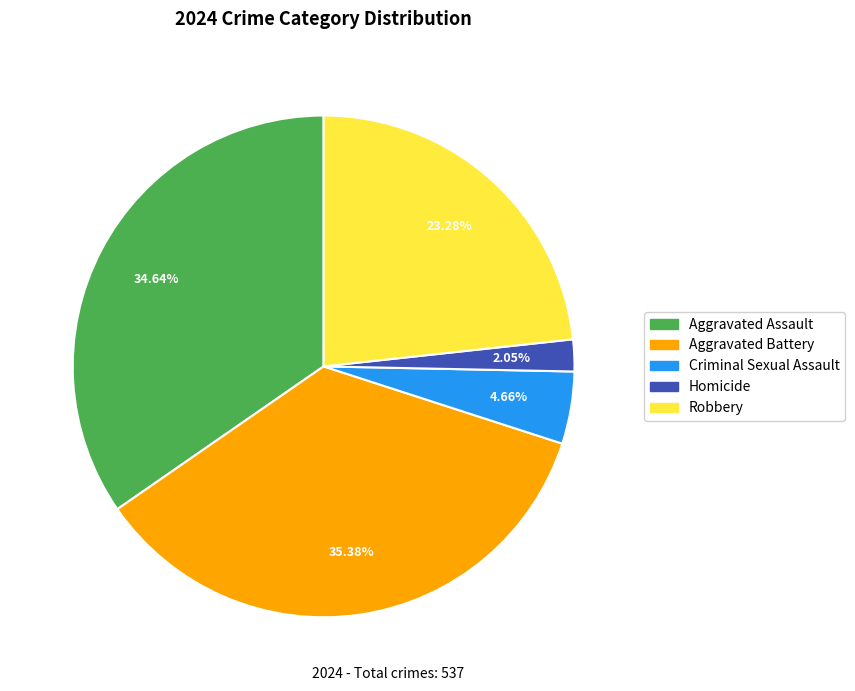

To the nearest percent, what is the combined percentage of Aggravated Battery and Homicide?

37%